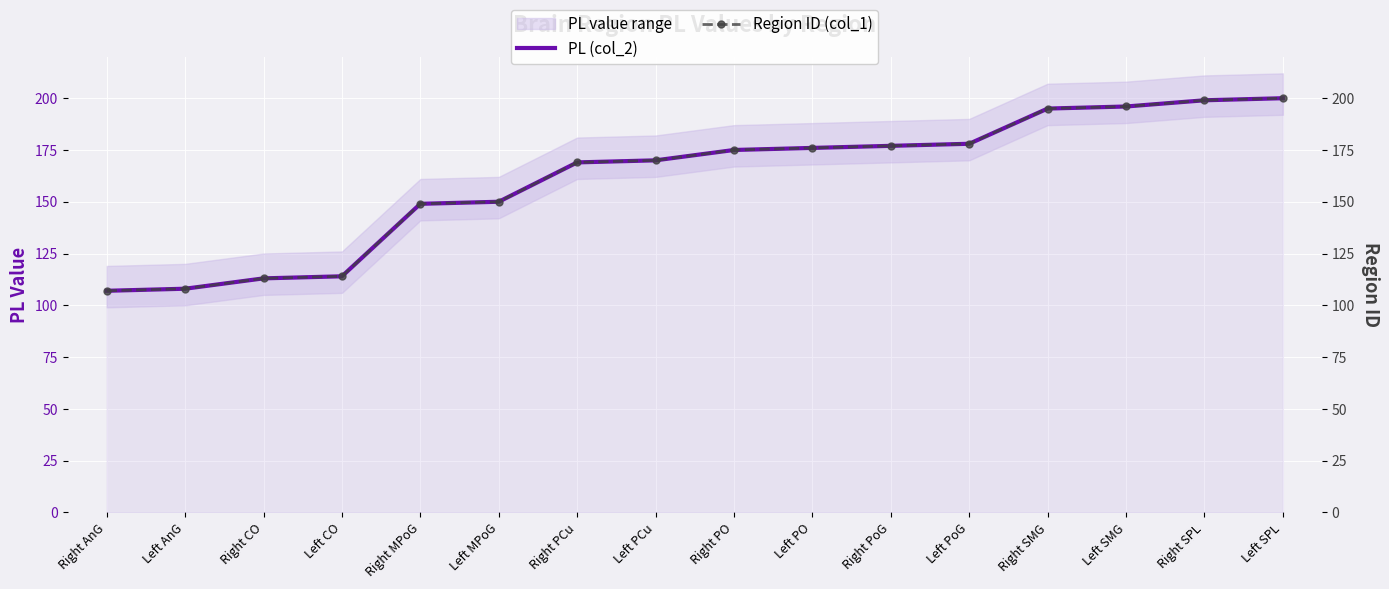

Between Left PO and Left PoG, which series saw the biggest shift?

PL (col_2)